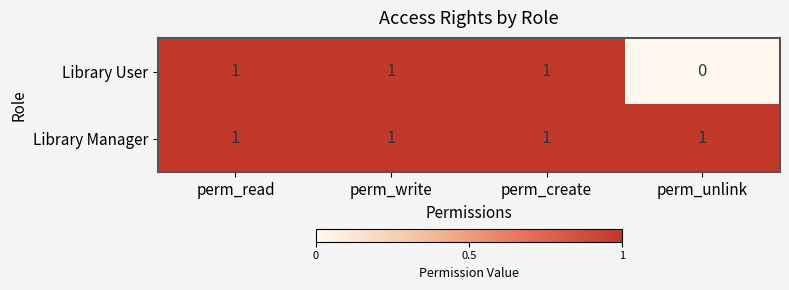

Which series has the largest range (max minus min)?

Library User